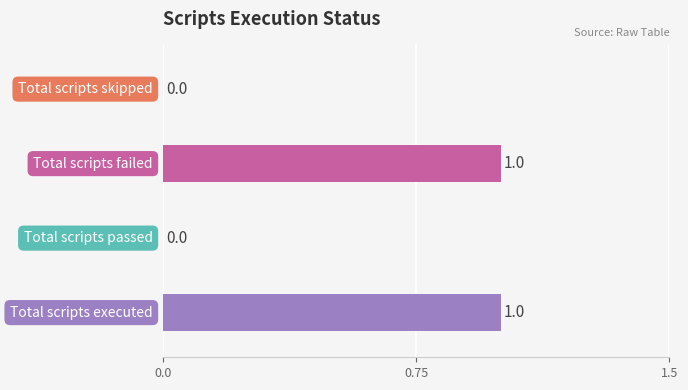

What is the difference between the maximum and minimum values?

1